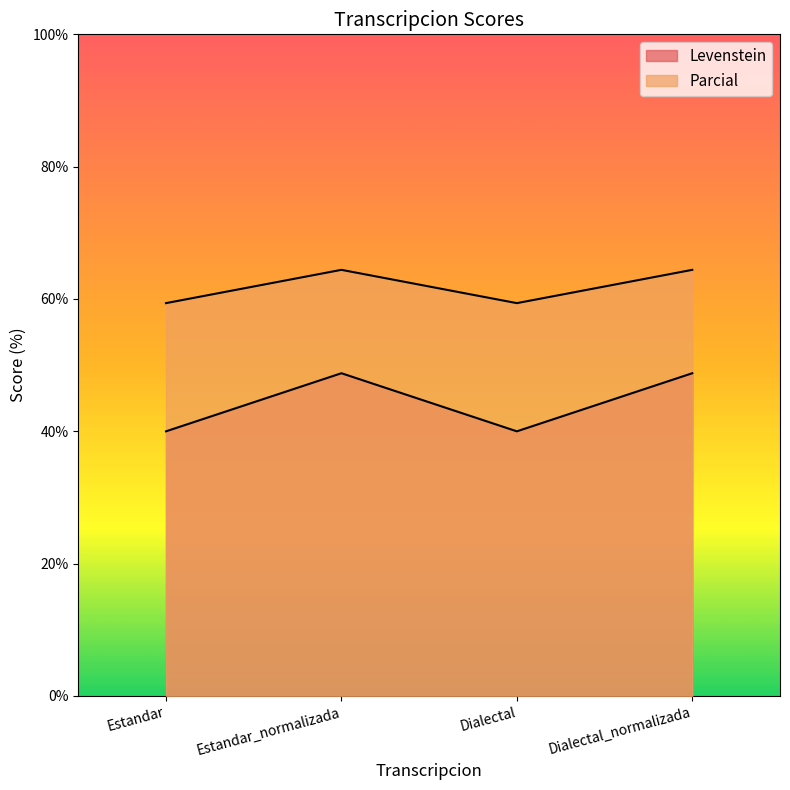

True or false: Parcial and Levenstein intersect in this chart.

False